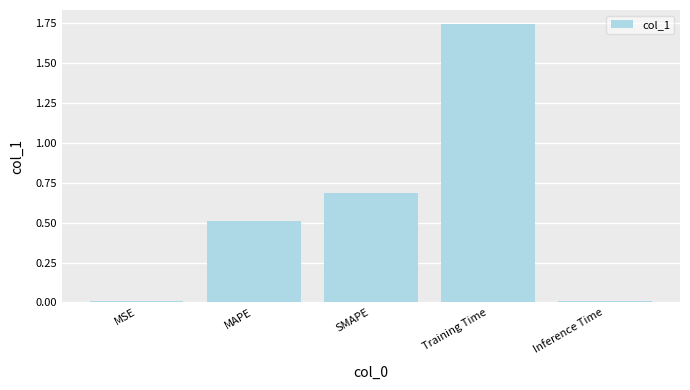

How many distinct data groups are displayed?

1